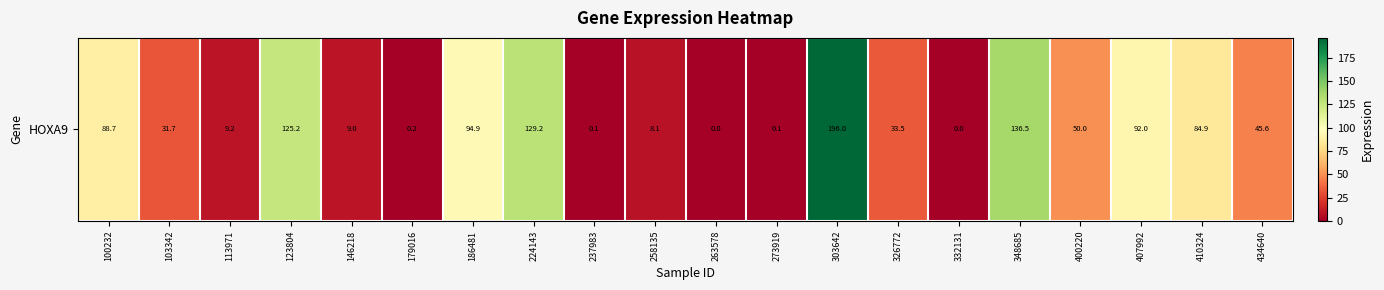

Is it true that the value at 100232 is 88.7?

True